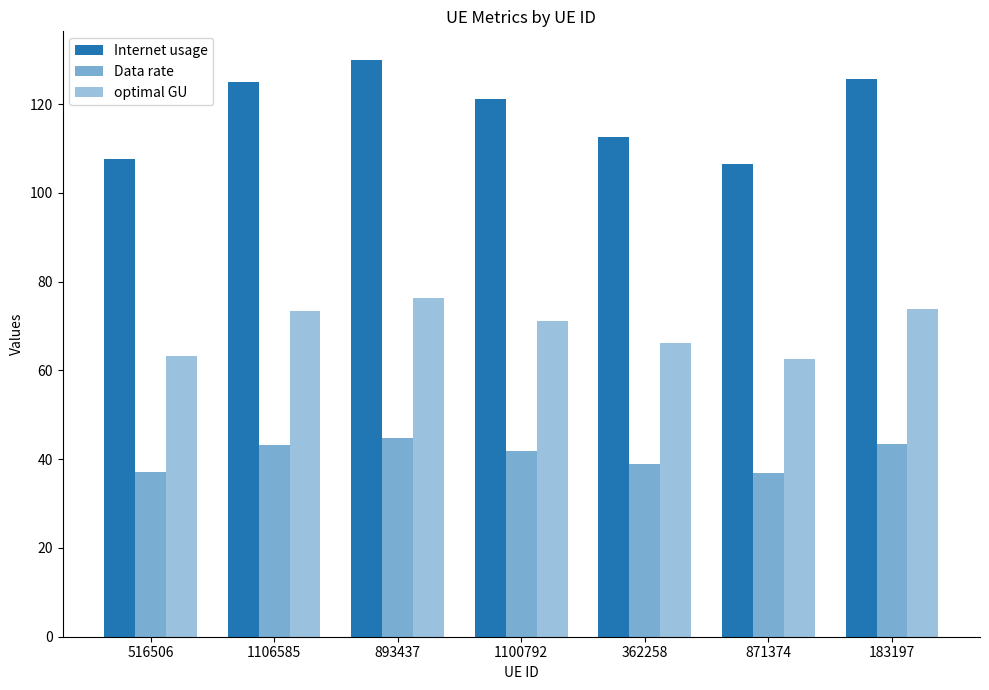

The Data rate series shows 36.8 at 871374. True or false?

True